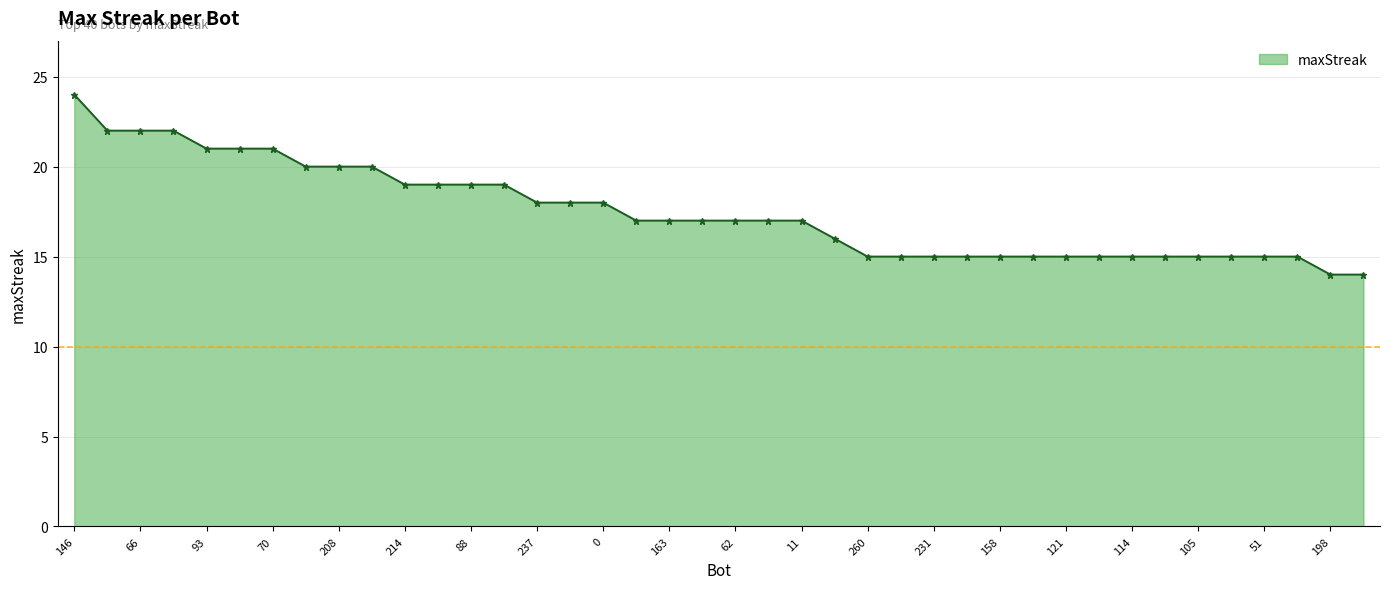

What is the smallest value displayed?

14